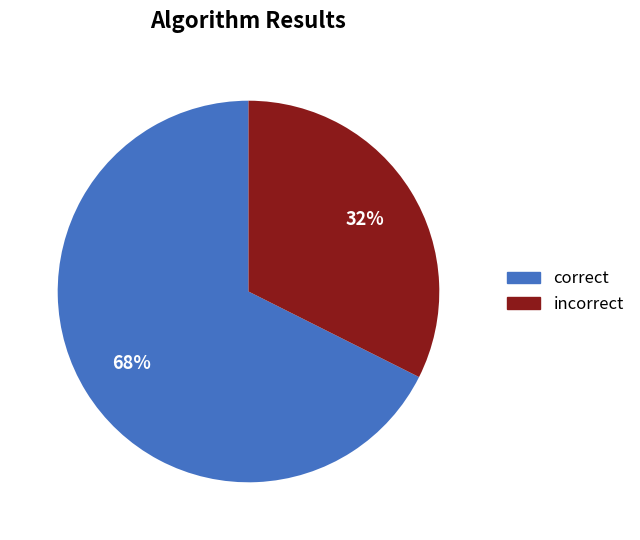

To the nearest percent, what is the average slice percentage?

50%